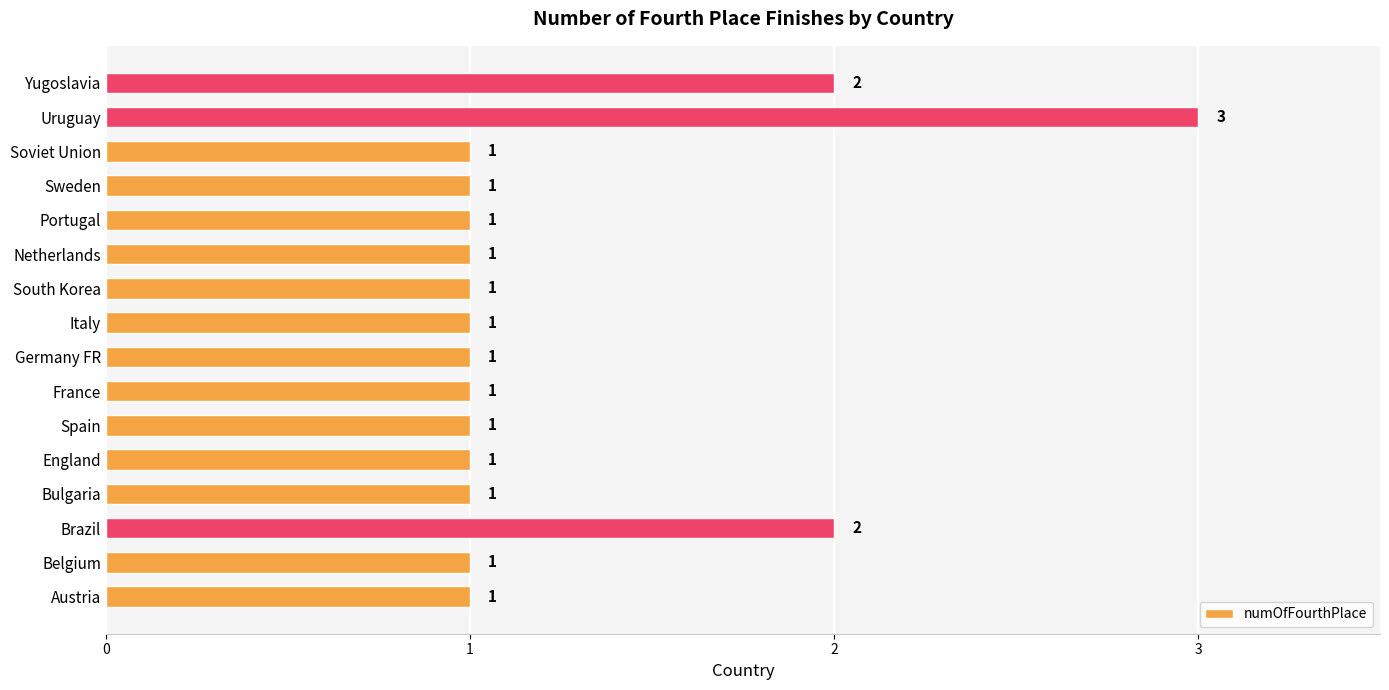

Is it true that the value at Italy is 1?

True